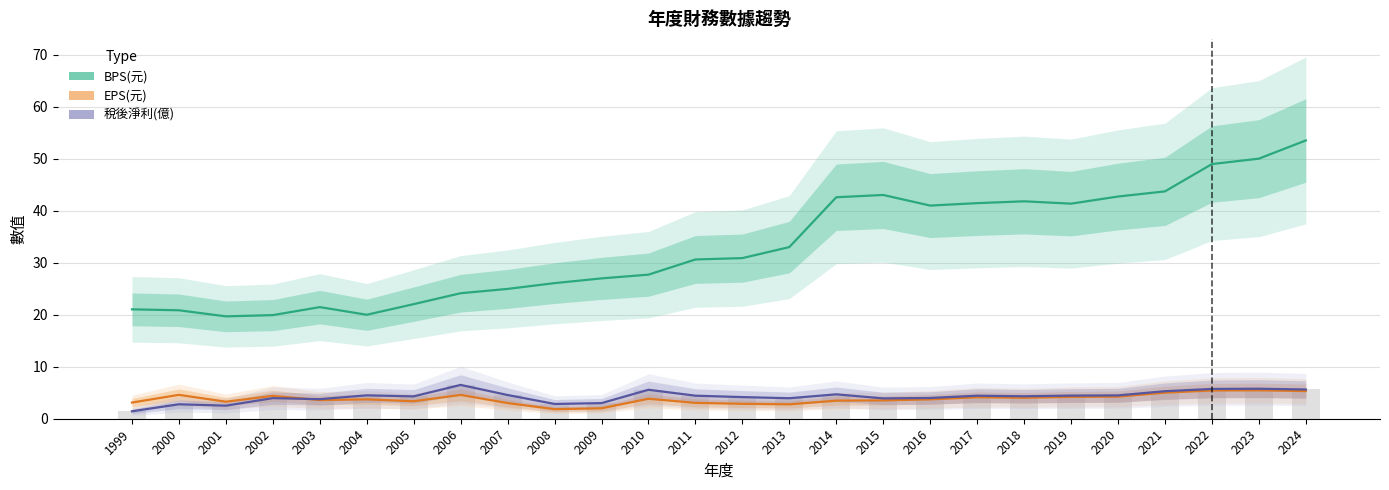

What is the sum of all BPS(元) values?

859.4